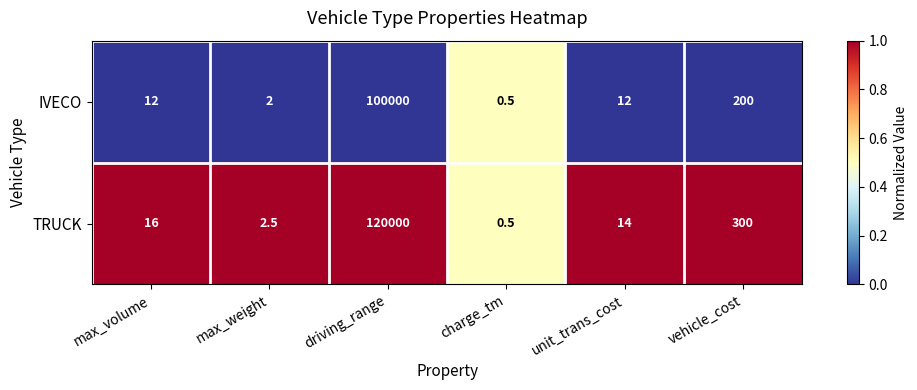

What is the difference between the maximum and minimum values in the TRUCK series?

119999.5